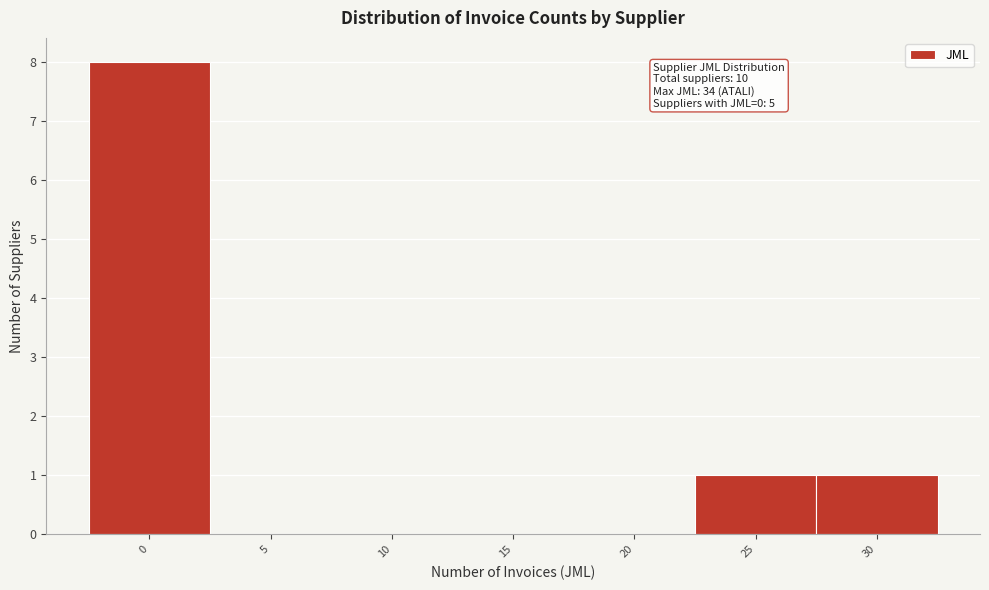

Reading left to right, list all the values displayed in this chart.

0=8	5=0	10=0	15=0	20=0	25=1	30=1